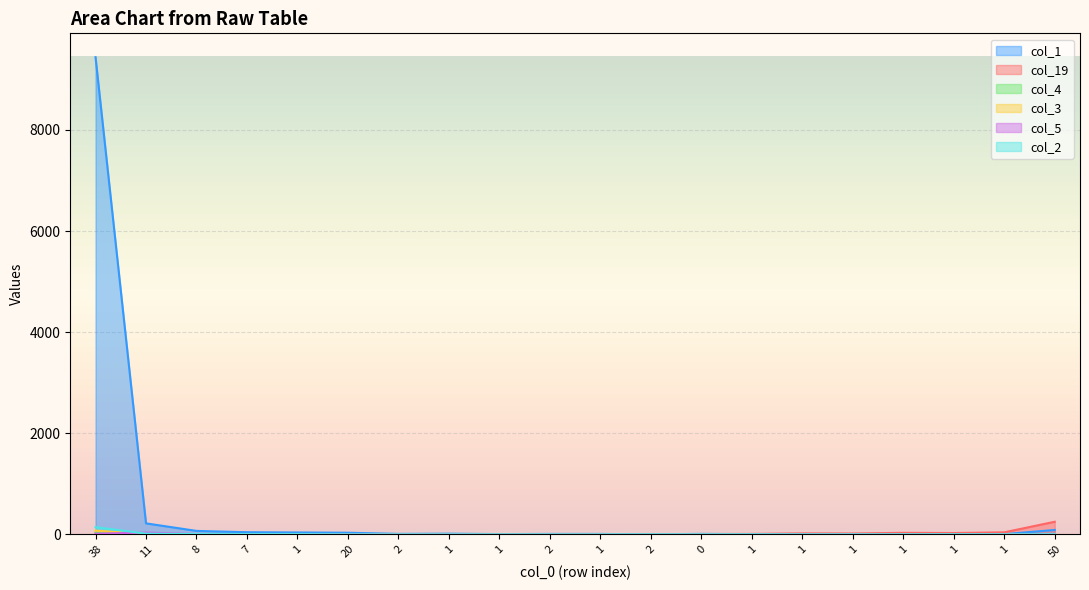

In col_5, how many points are higher than both neighbors (excluding endpoints)?

3